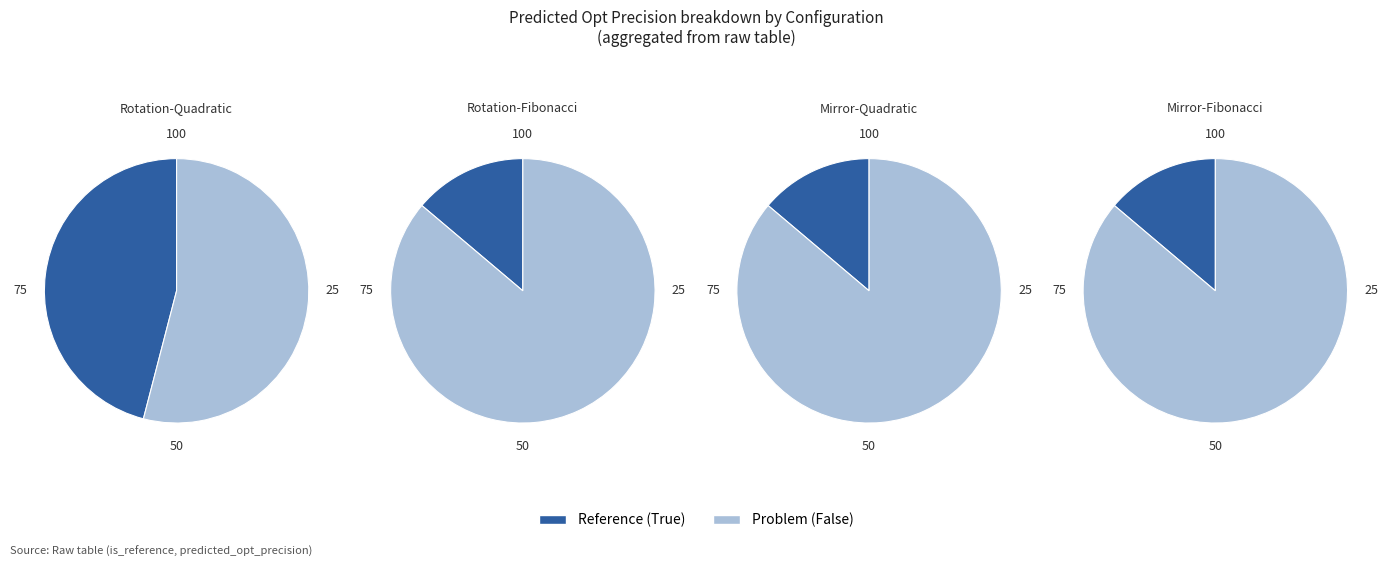

The Reference (True) slice represents 1% of the pie. True or false?

False